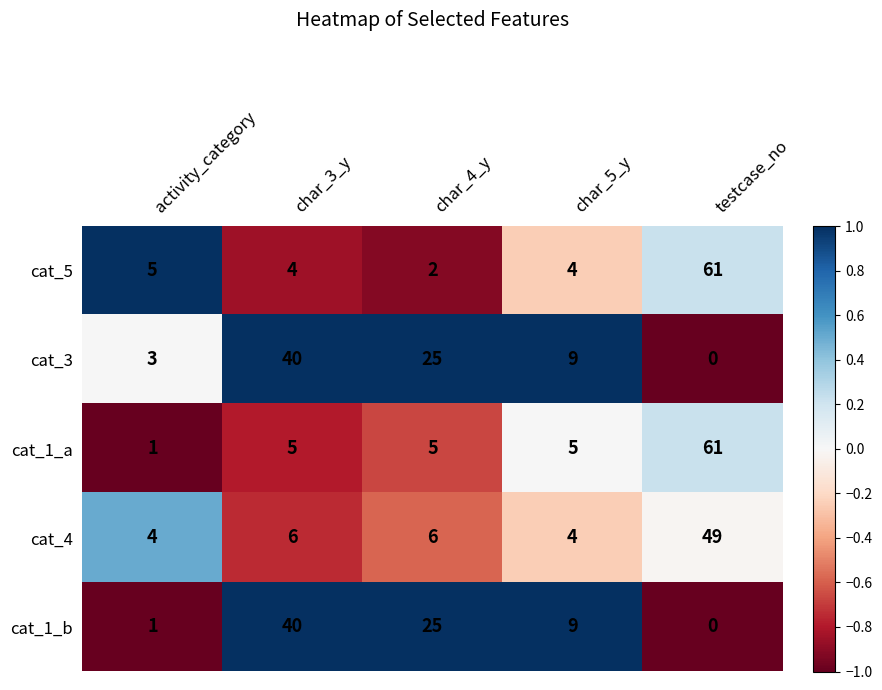

What is the difference between the maximum and second lowest values in the cat_1_a series?

56